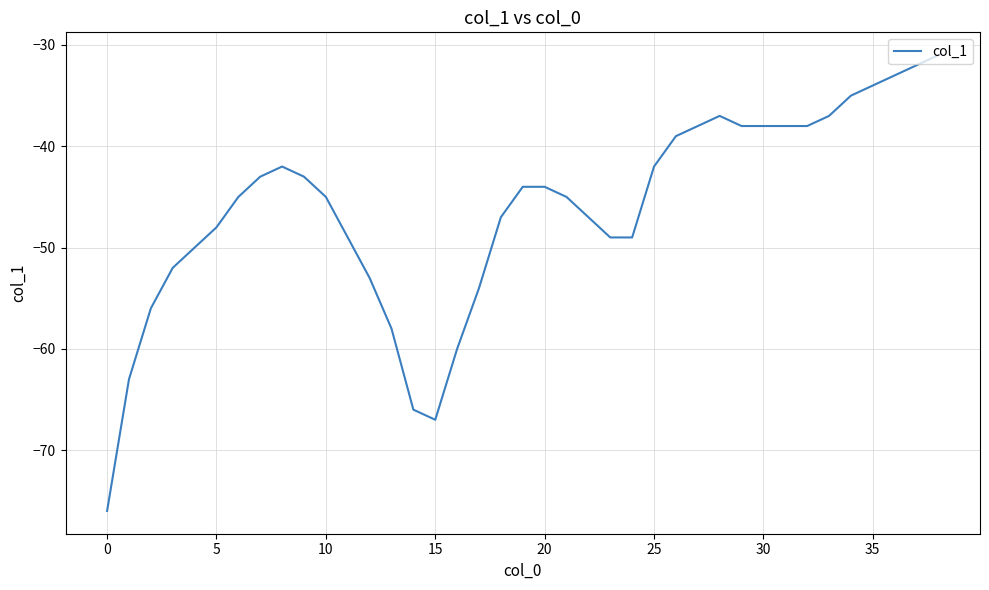

What is the greatest value displayed?

-31